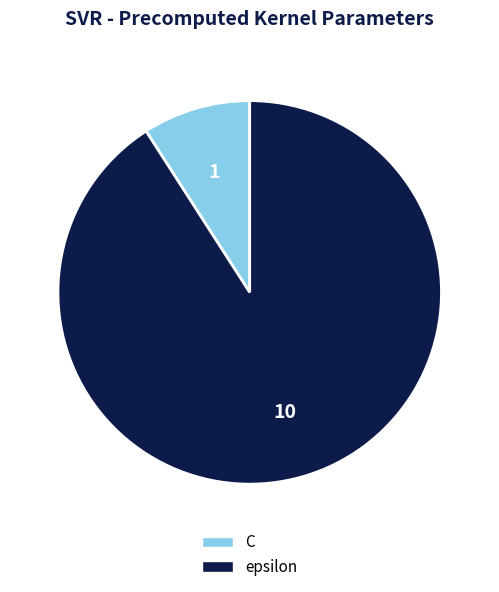

Combined, do epsilon and C account for over 50%?

Yes